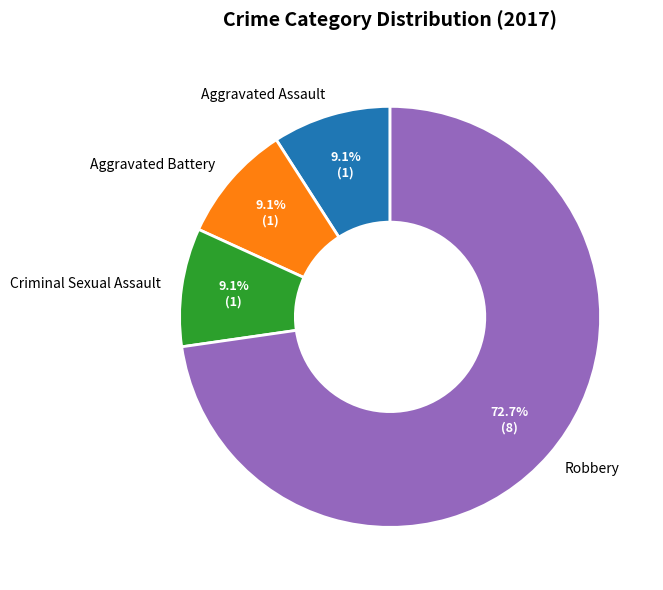

Does Robbery represent more than half of the total?

Yes